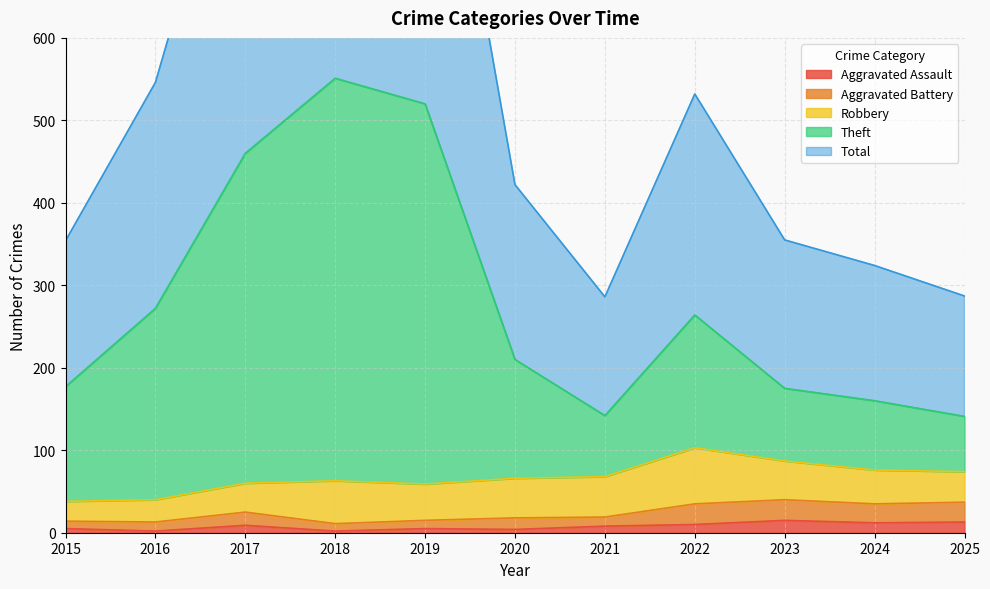

What is the total value across all series at 2016?

833